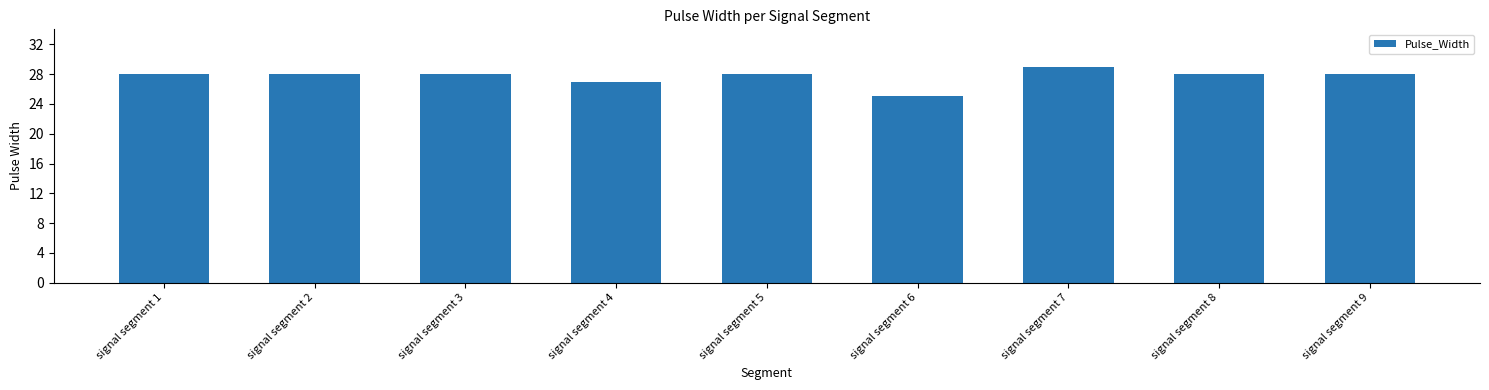

What is the difference between the second highest and minimum values?

3